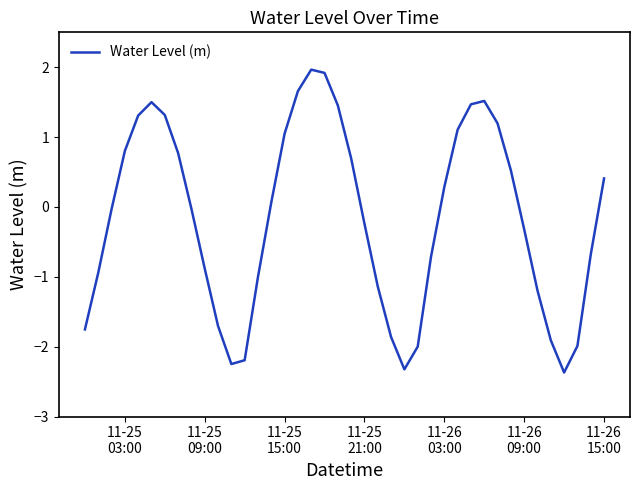

True or false: the data has more than 0 interior local peaks.

True